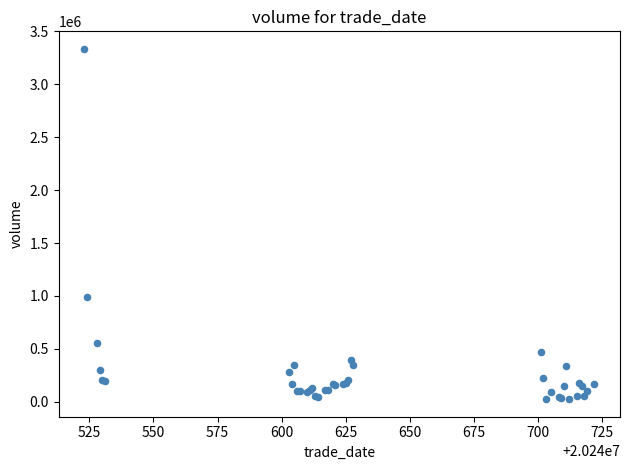

What Y value in the scatter plot is closest to 1679895?

990492